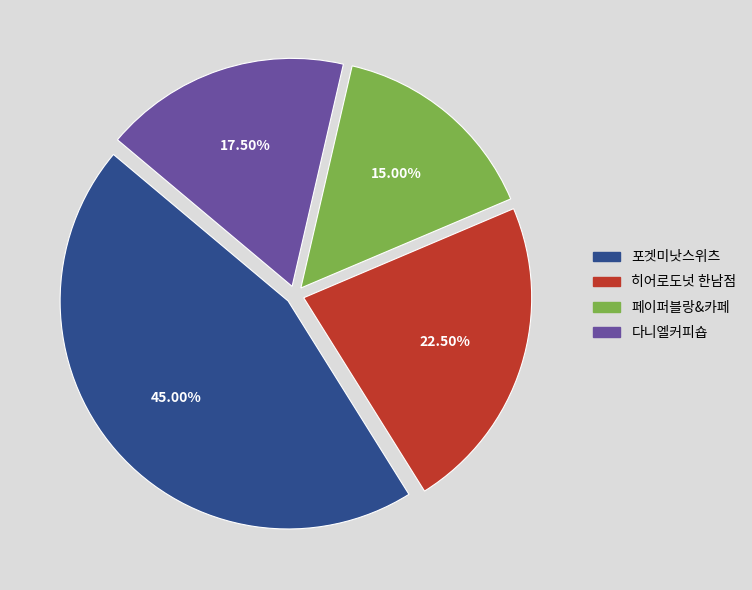

Approximately how many times larger is the value at 포겟미낫스위츠 compared to 페이퍼블랑&카페?

3.0